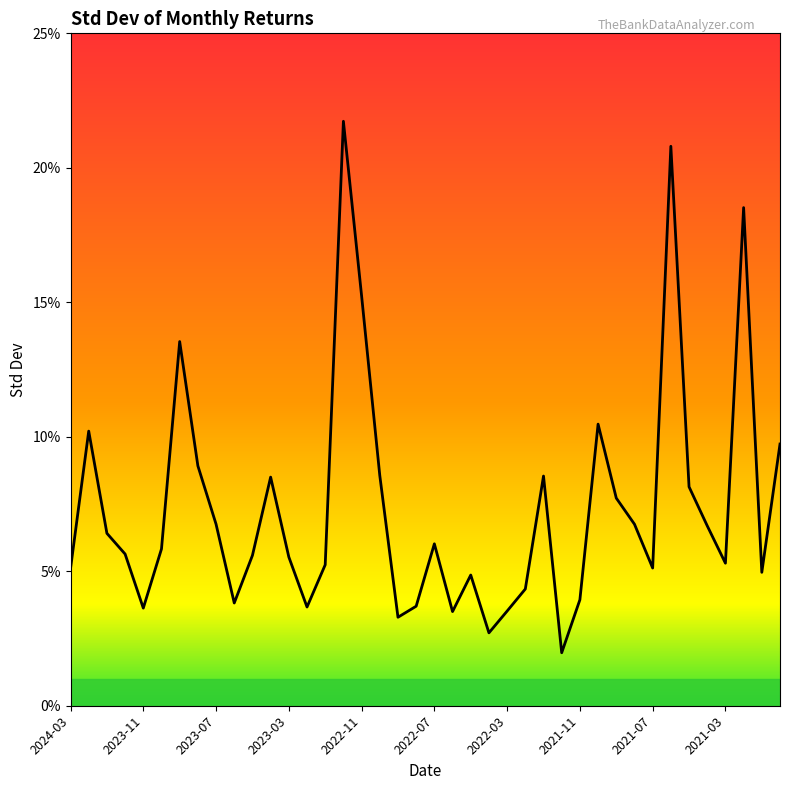

What is the smallest value displayed?

2.0